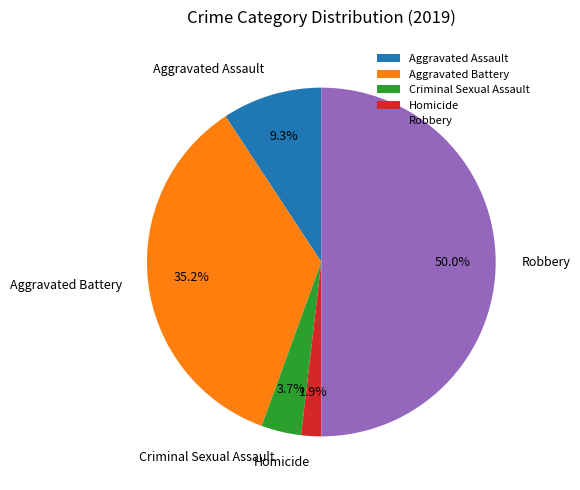

To the nearest percent, what is the difference between the largest and smallest slice percentages?

48%